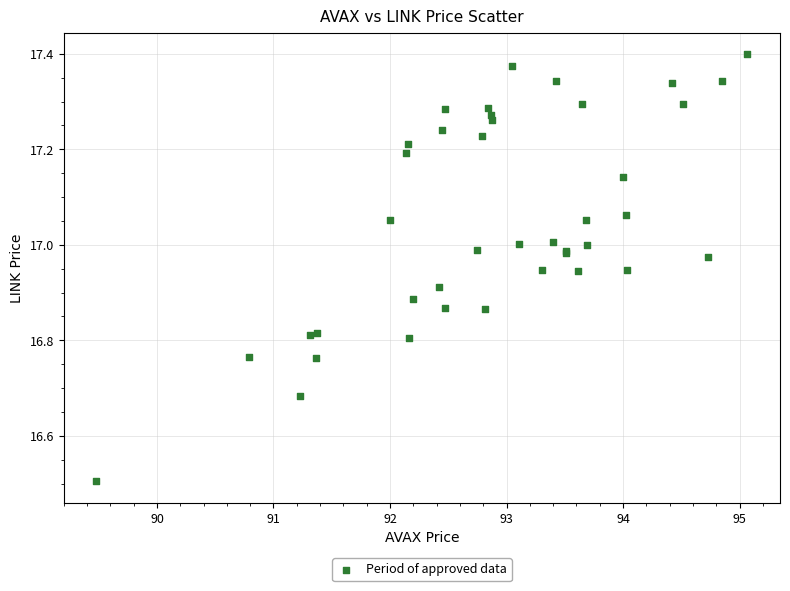

What Y value in the scatter plot is closest to 16?

16.5